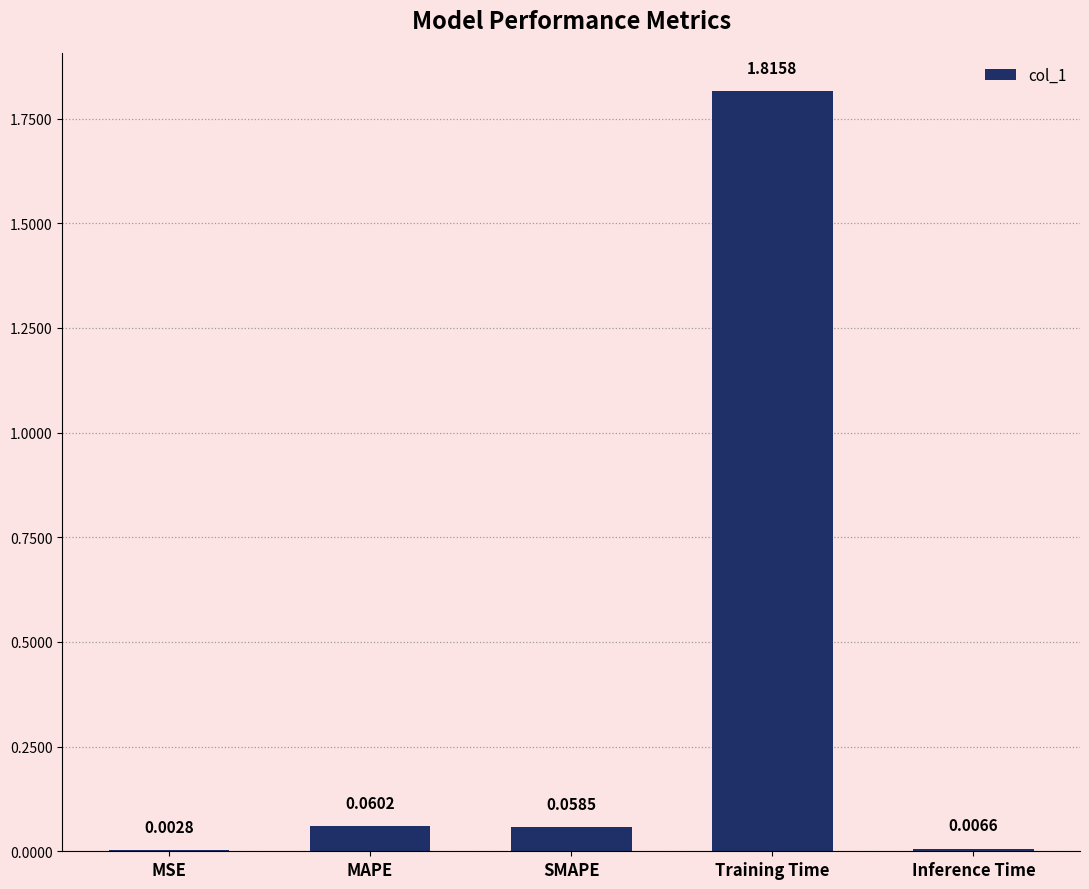

What is the sum of all values?

1.9